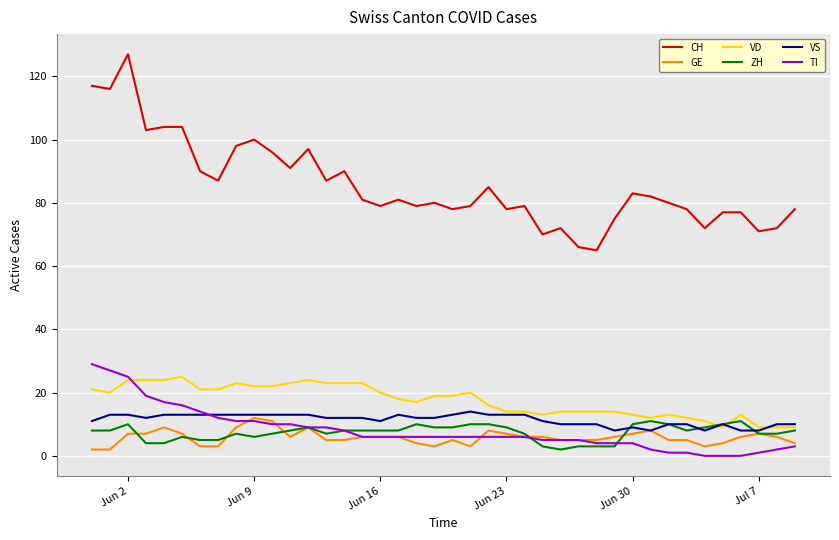

How many lines are shown in the chart?

6